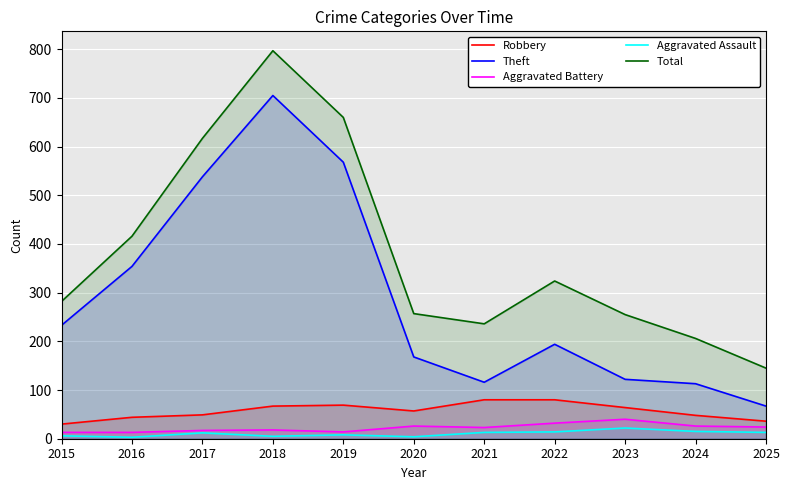

The Aggravated Assault series shows 13 at 2019. True or false?

False